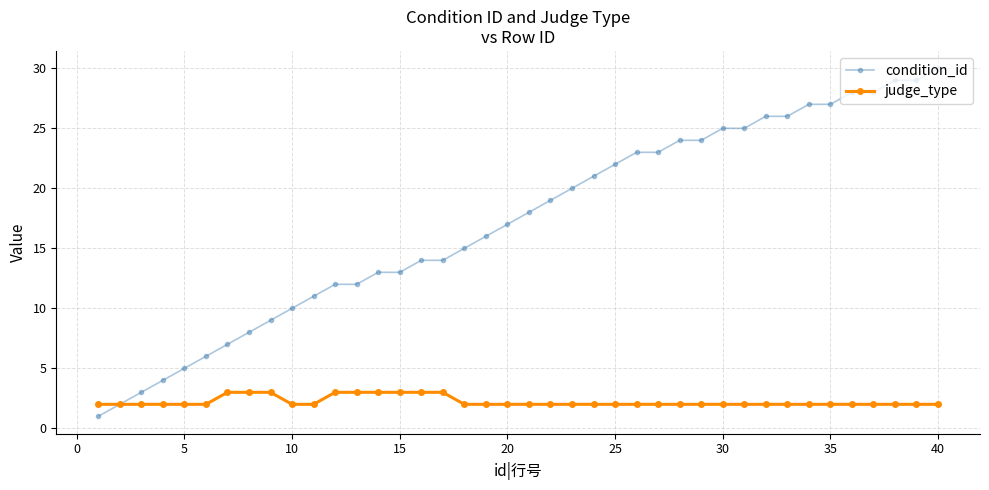

What is the minimum value for condition_id?

1